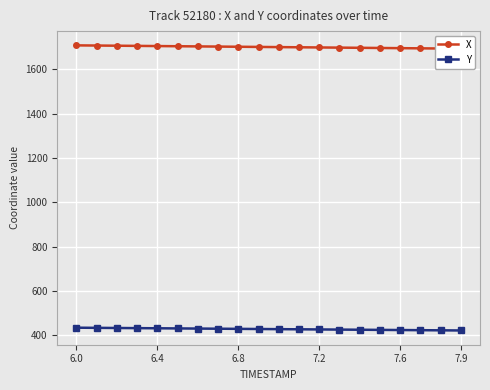

What is the minimum value for Y?

421.3